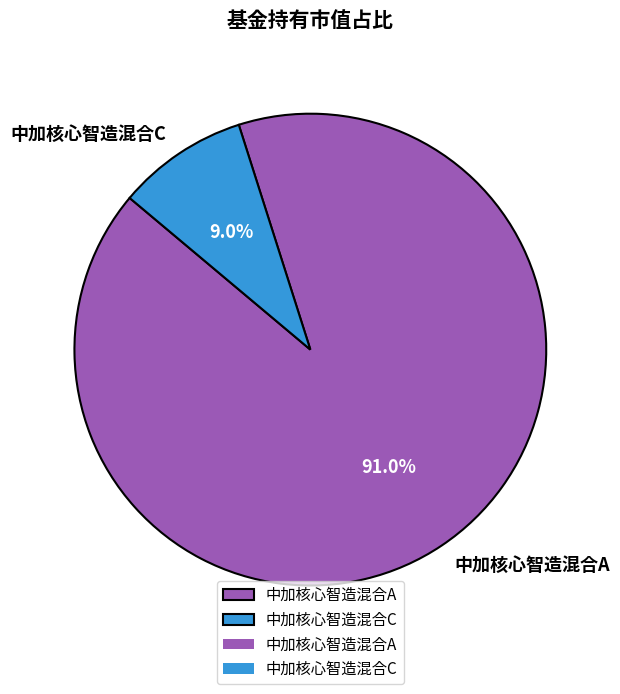

To the nearest percent, what percentage of the pie is 中加核心智造混合A?

91%